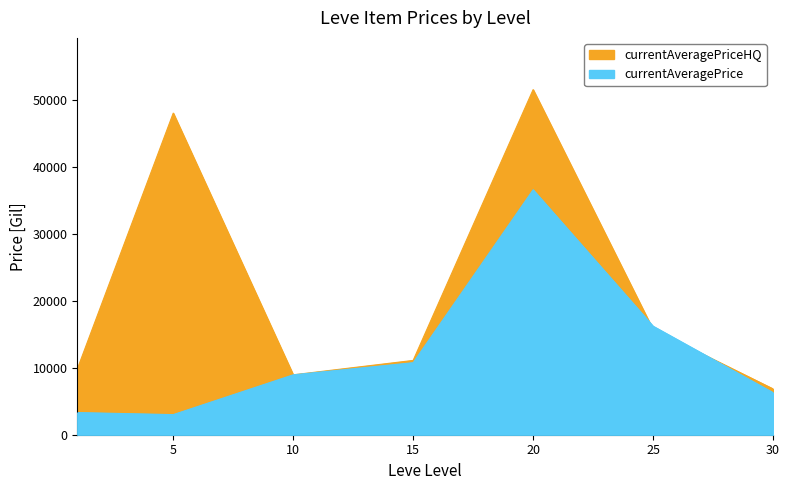

Is it true that currentAveragePriceHQ equals 8939 at 10?

True